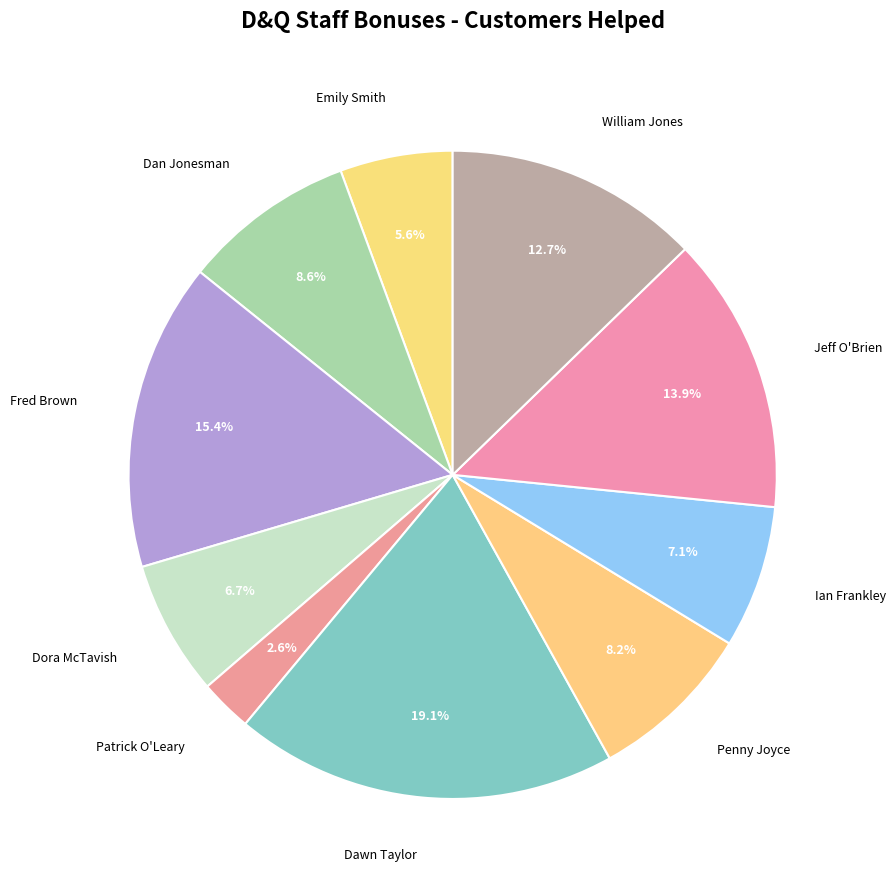

Which category has the smallest portion of the pie?

Patrick O'Leary